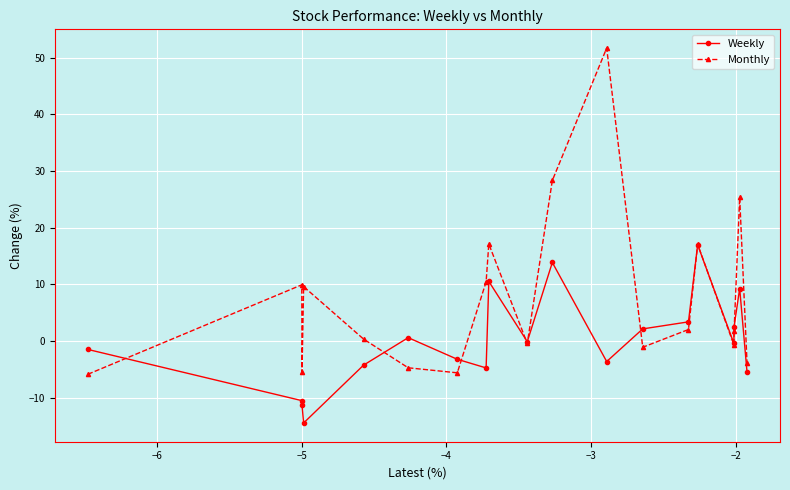

Which series has the largest range (max minus min)?

Monthly